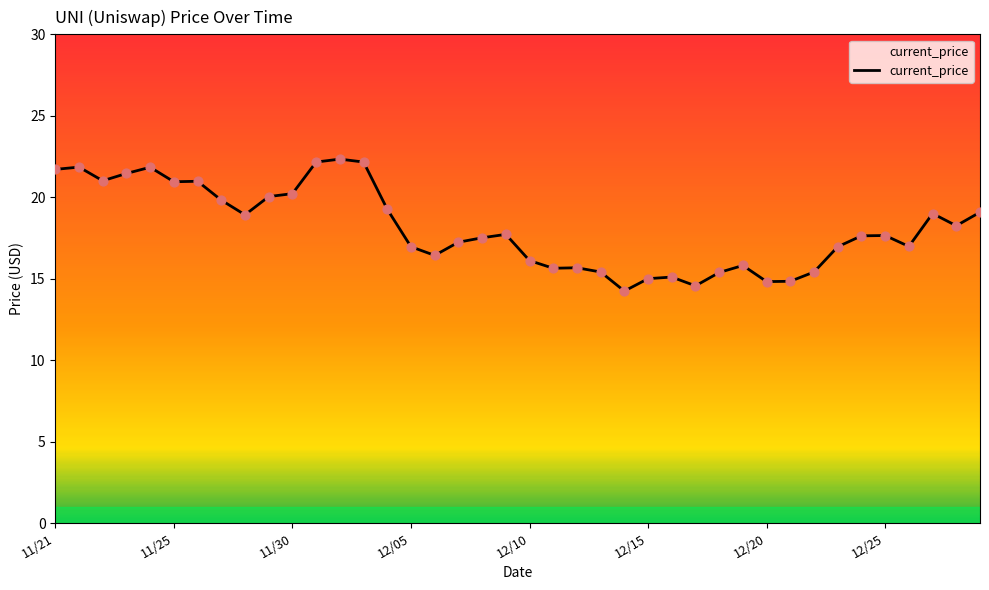

What is the smallest value displayed?

14.2